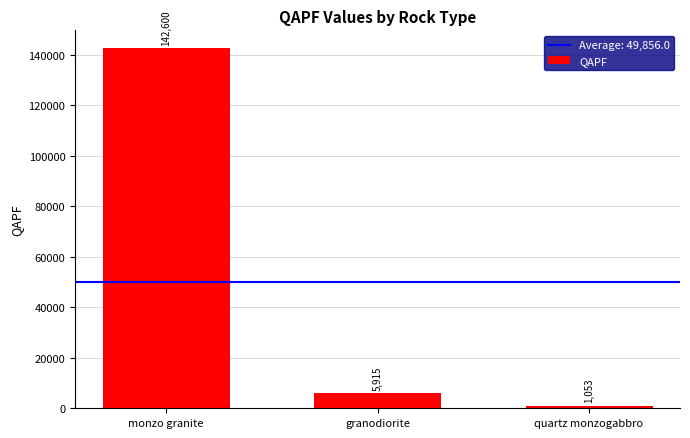

How many bars are there in total?

3